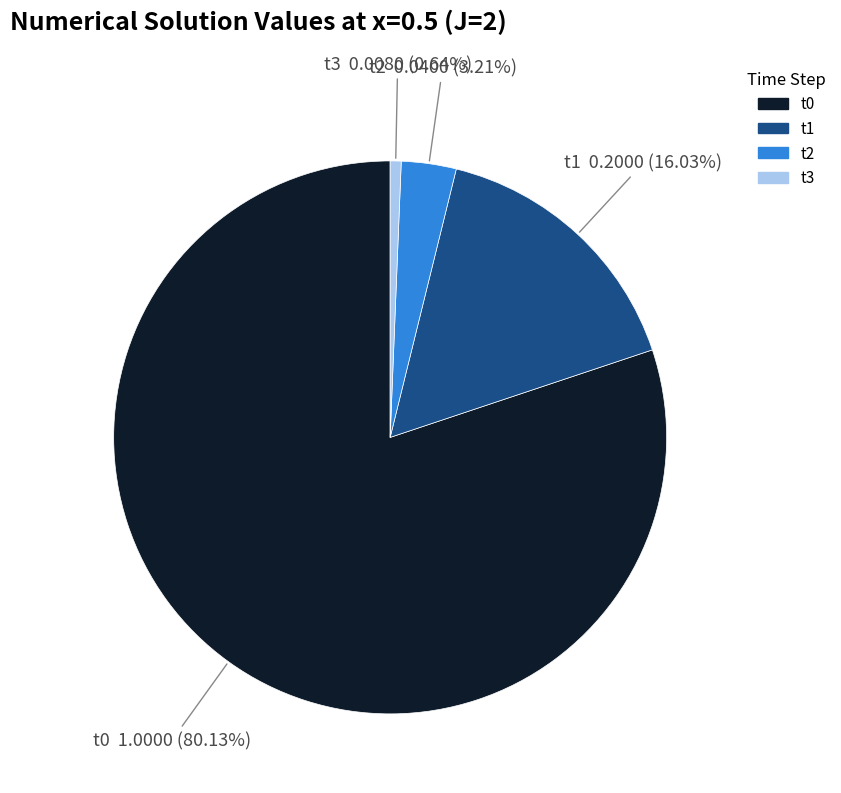

Does t0 represent more than half of the total?

Yes